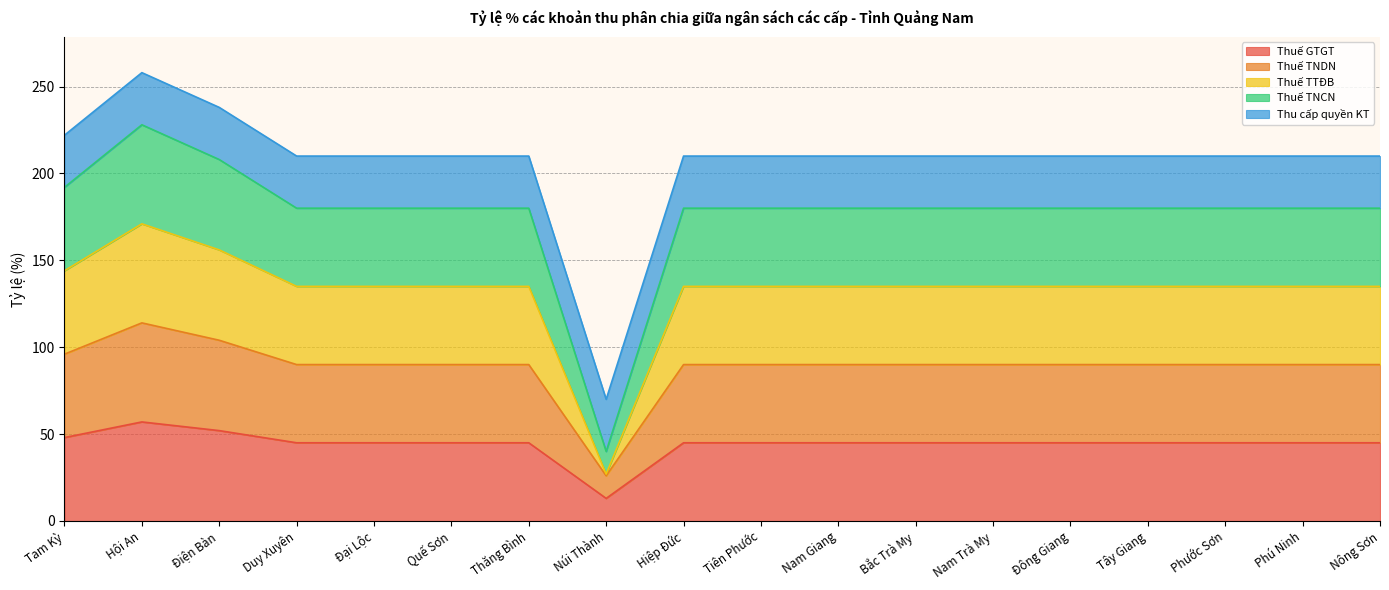

How many values in the Thuế TTĐB series exceed 135?

3